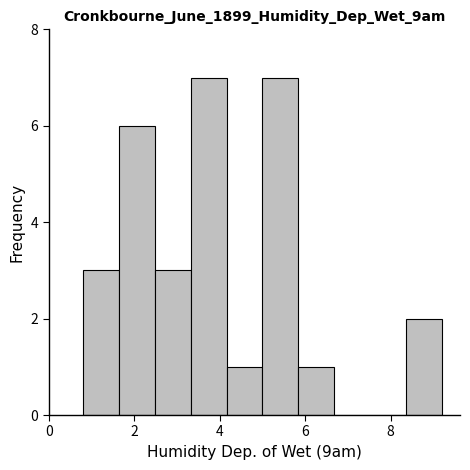

Reading left to right, transcribe this chart: for each bar, give the range it covers on the x-axis and its height. Neither the bar edges nor the heights are printed on the chart, so give them approximately, as read against the axes.

0.80 to 1.64: 3
1.64 to 2.48: 6
2.48 to 3.32: 3
3.32 to 4.16: 7
4.16 to 5.00: 1
5.00 to 5.84: 7
5.84 to 6.68: 1
6.68 to 7.52: 0
7.52 to 8.36: 0
8.36 to 9.20: 2